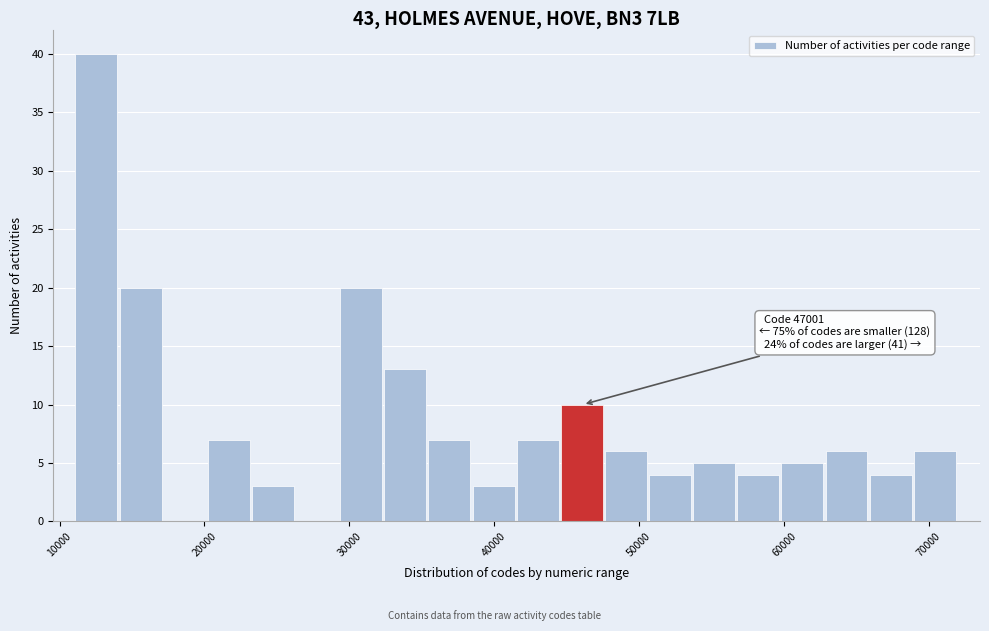

Read against the x-axis, roughly where is the centre of the tallest bar?

13000